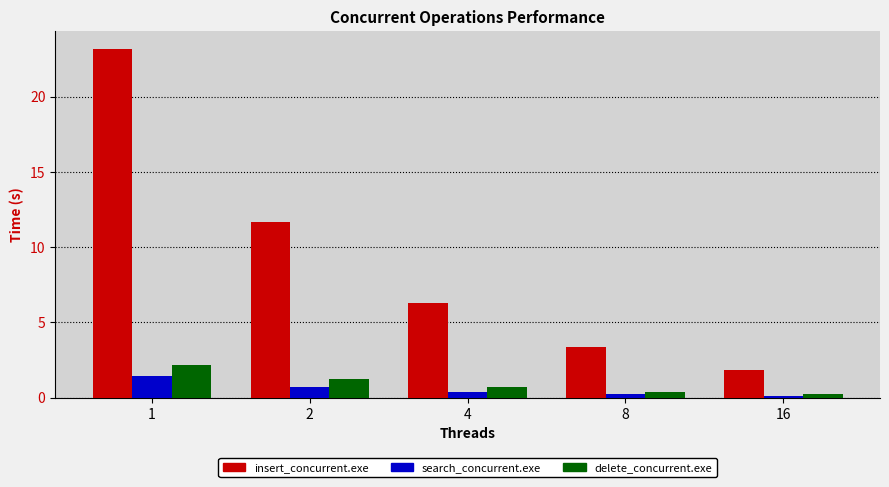

At how many categories does at least one series exceed 5?

3